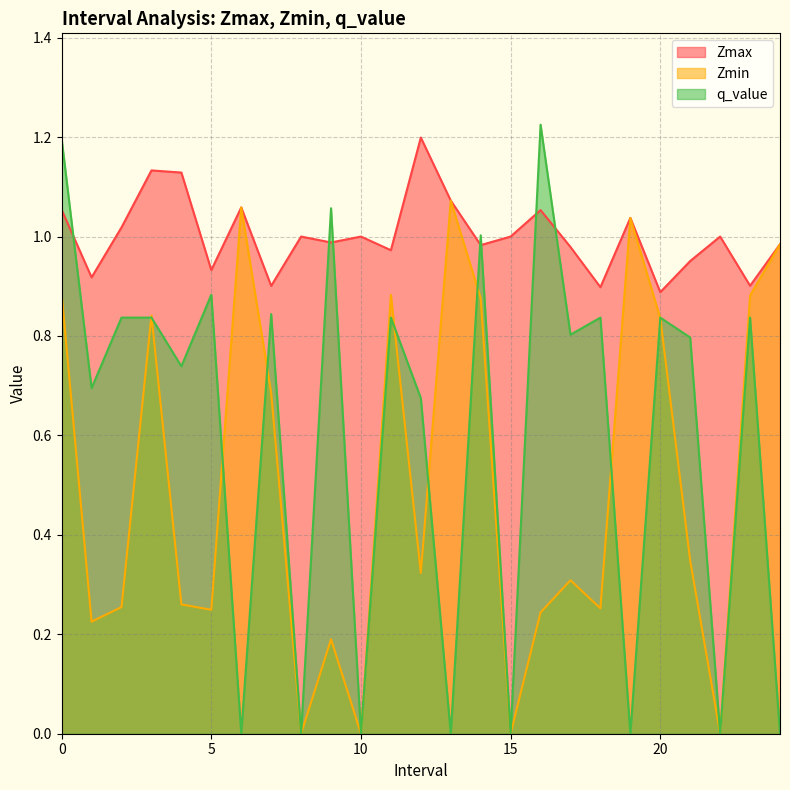

At which label is Zmin closest to 0?

8.0